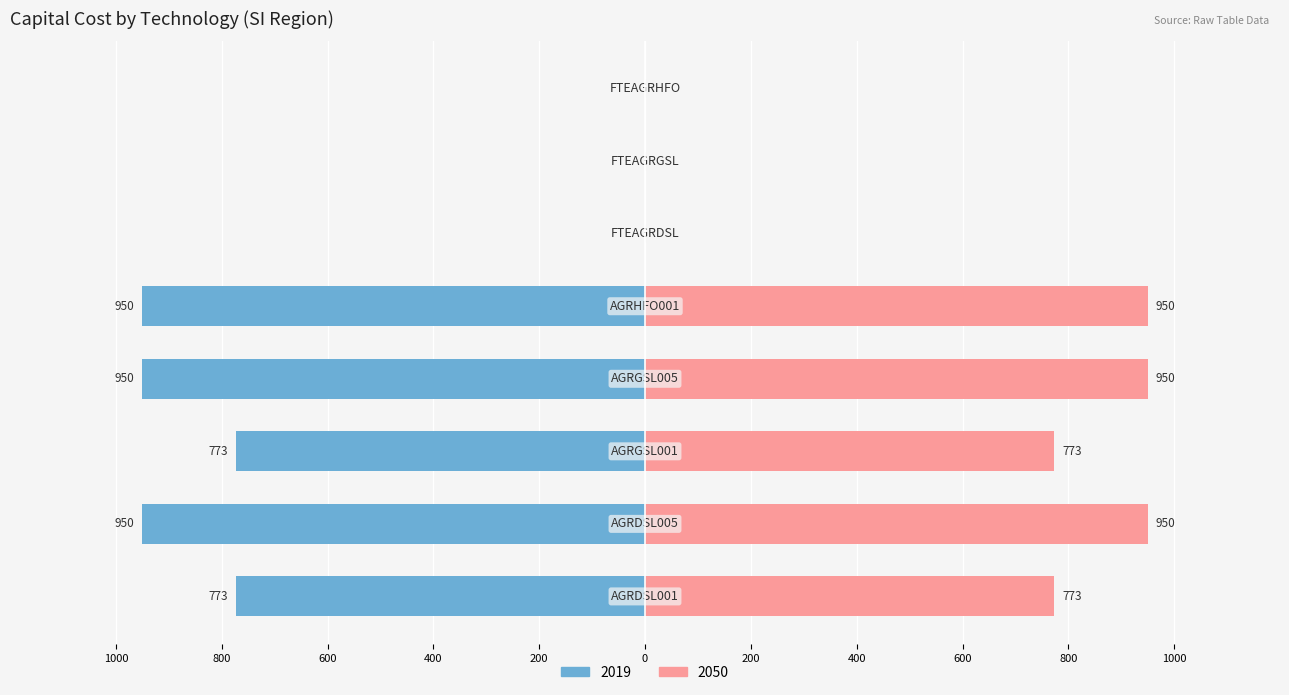

List the labels in order of 2040 value, largest first.

AGRDSL005, AGRGSL005, AGRHFO001, AGRDSL001, AGRGSL001, FTEAGRDSL, FTEAGRGSL, FTEAGRHFO